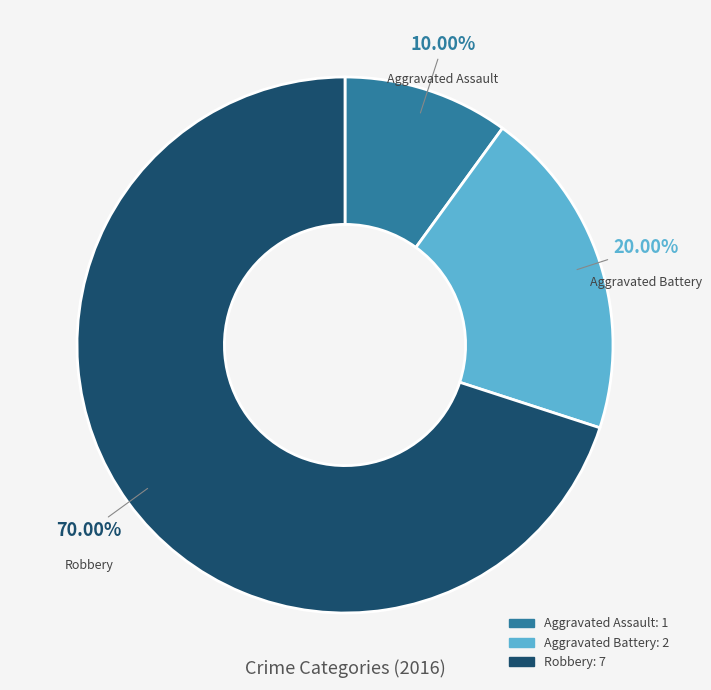

Is it true that Aggravated Assault is 10% of the pie?

True